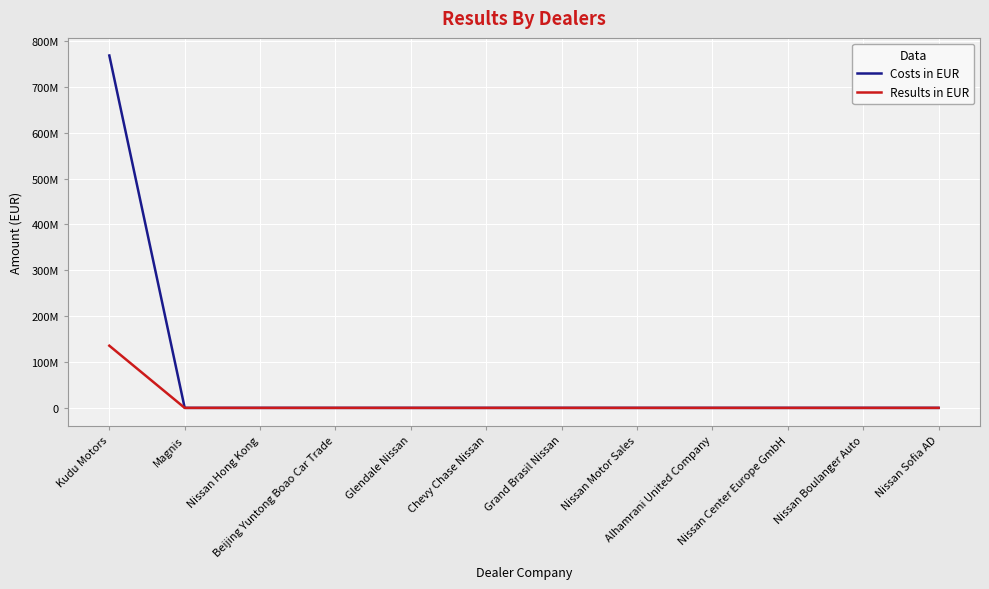

What are all the series names shown in the legend?

Costs in EUR, Results in EUR